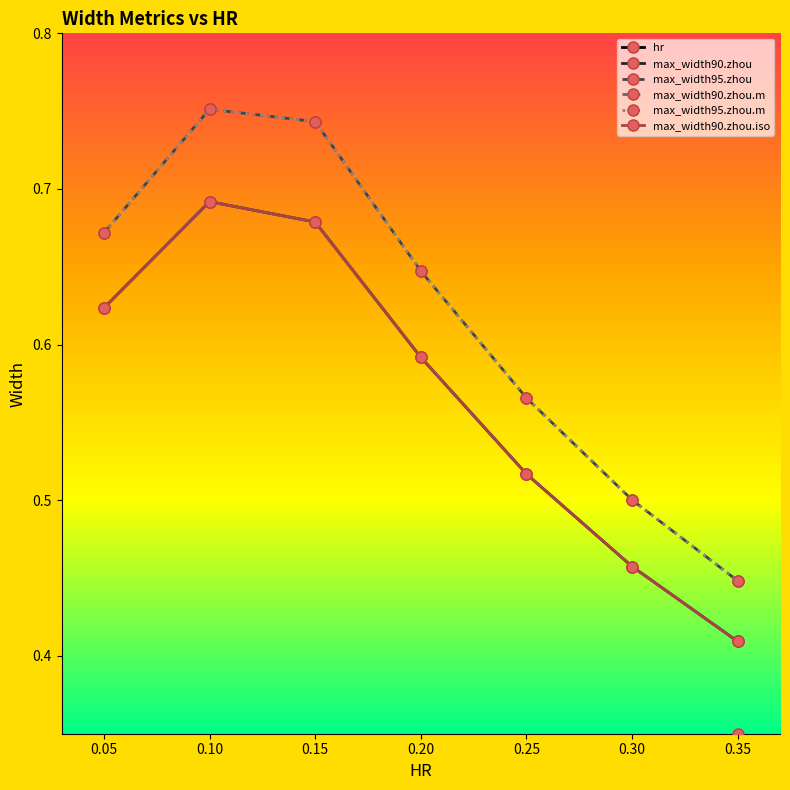

How many hr values are between 0 and 1?

7